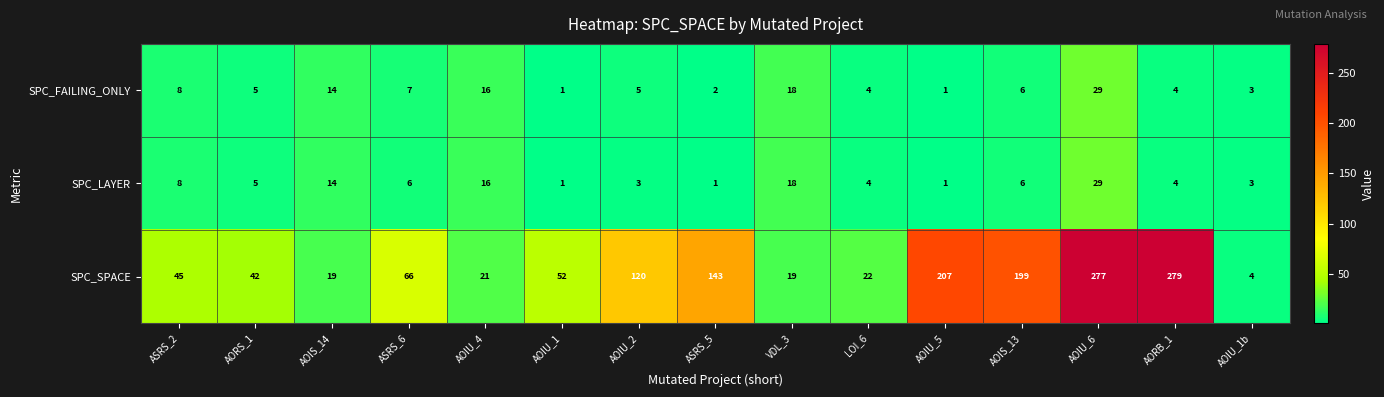

What is the approximate value of SPC_LAYER at ASRS_2?

8